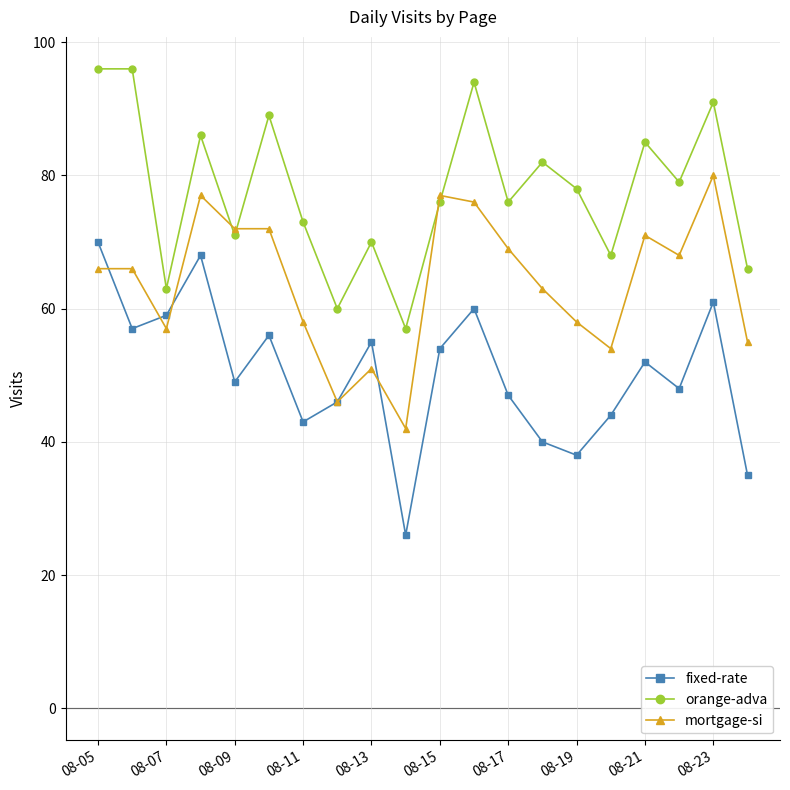

Reading right to left, what are all the values shown in this chart?

fixed-rate: 35	61	48	52	44	38	40	47	60	54	26	55	46	43	56	49	68	59	57	70
orange-adva: 66	91	79	85	68	78	82	76	94	76	57	70	60	73	89	71	86	63	96	96
mortgage-si: 55	80	68	71	54	58	63	69	76	77	42	51	46	58	72	72	77	57	66	66